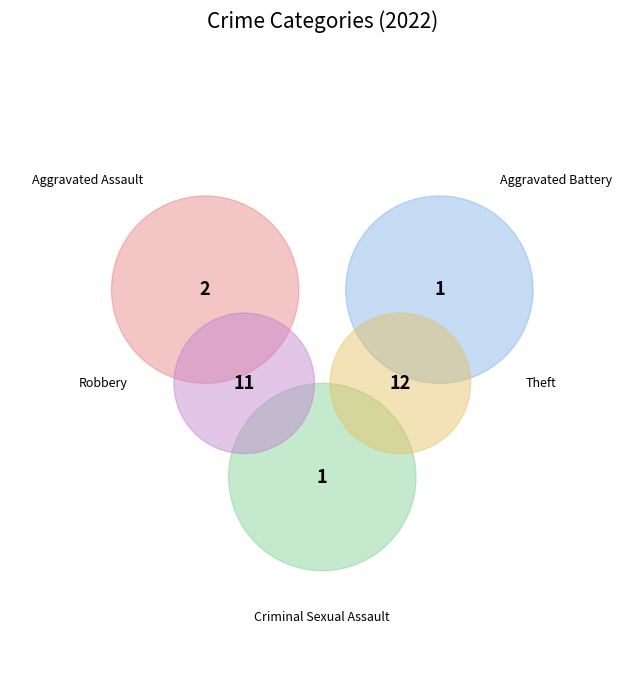

To the nearest percent, what portion does Robbery represent?

41%